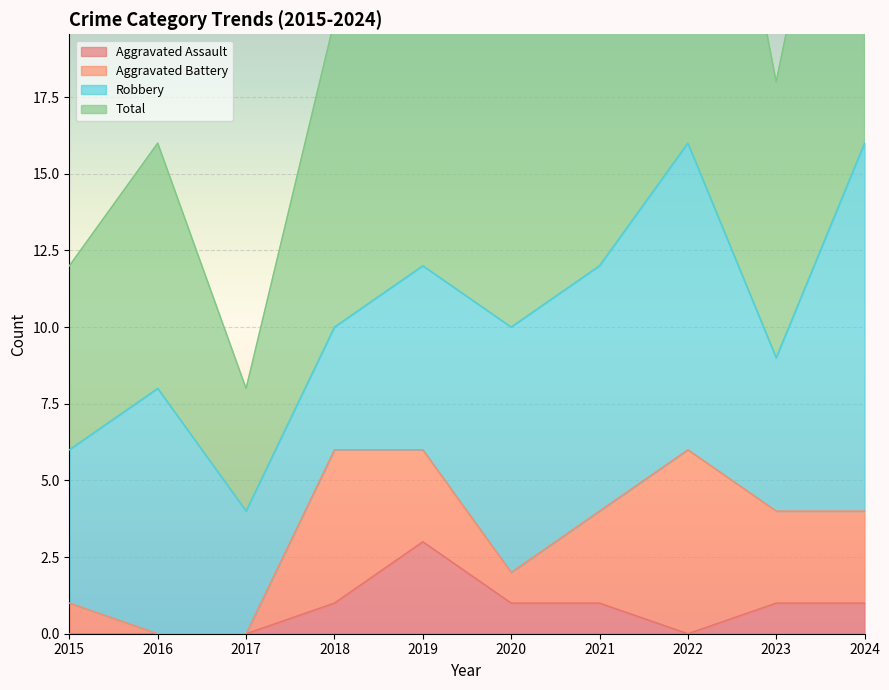

How many interior local valleys does the Aggravated Assault series have?

1